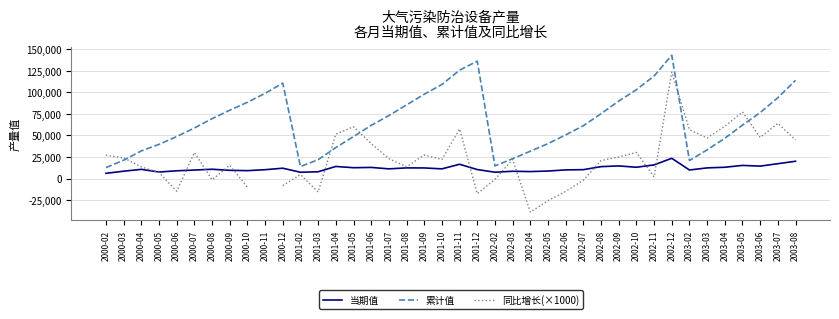

What is the highest value of the 当期值 series?

23555.0